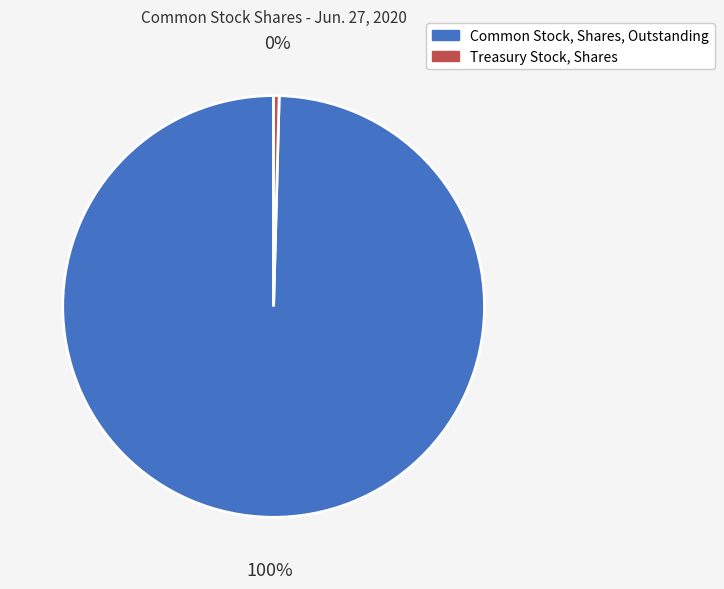

To the nearest percent, what is the average slice percentage?

50%